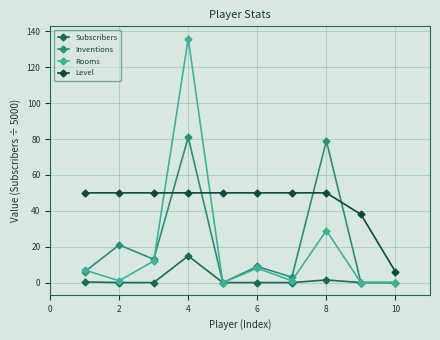

Is this an area chart (filled region under the line)?

No